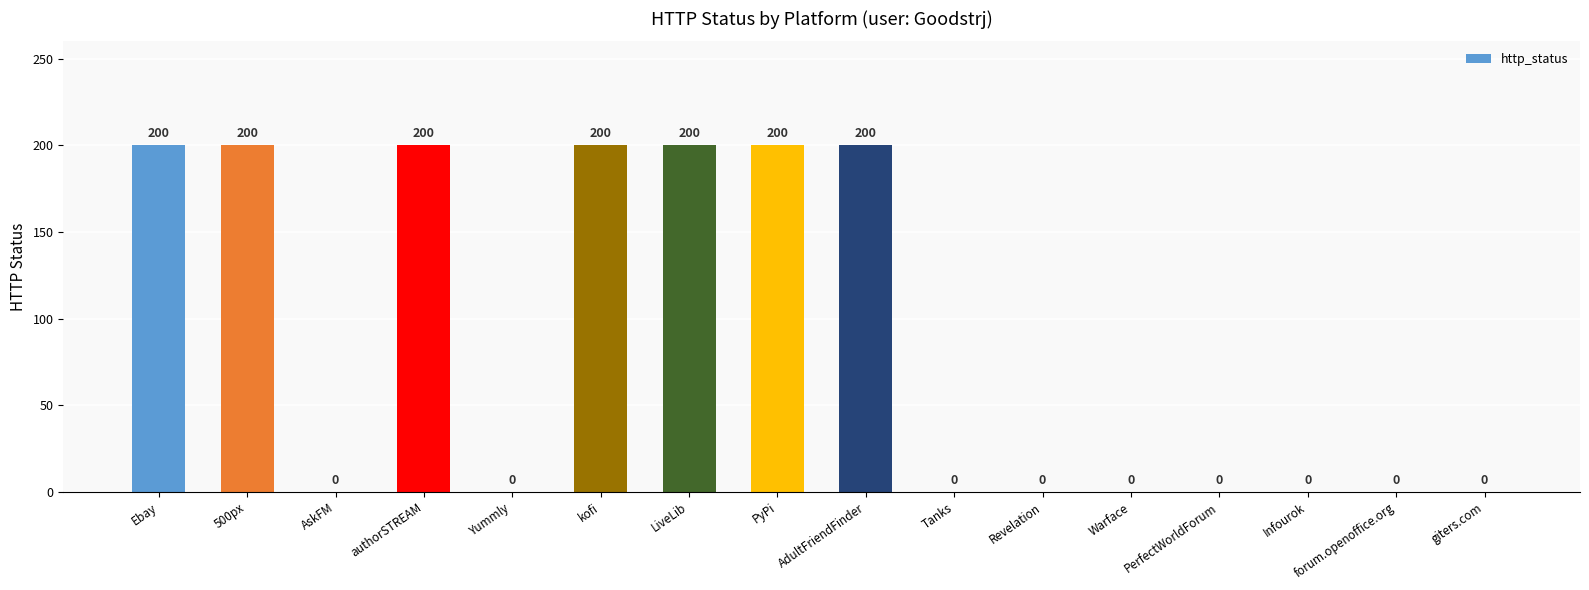

Are the bars horizontal?

No